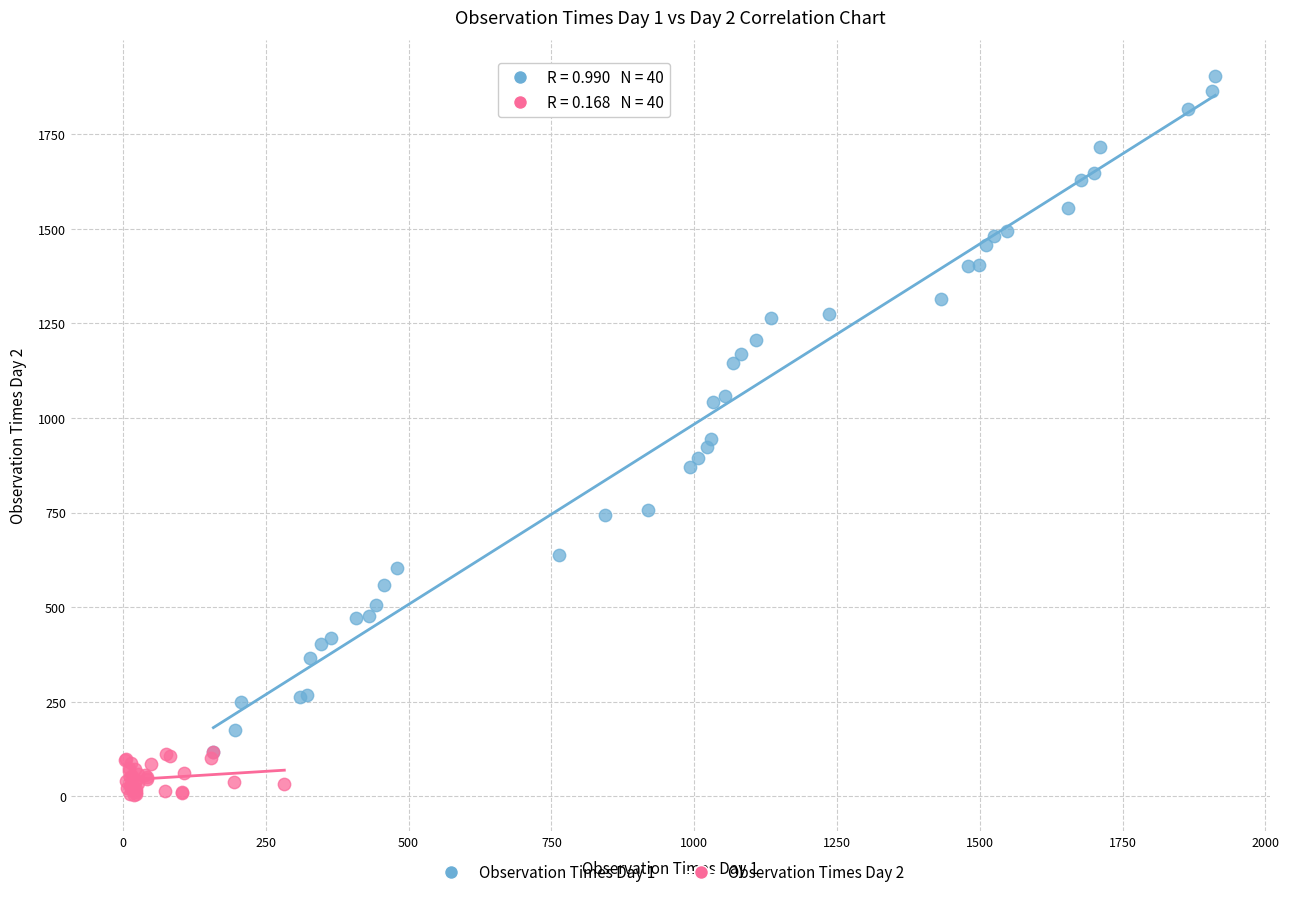

What are all the series names shown in the legend?

Observation Times Day 1, Observation Times Day 2